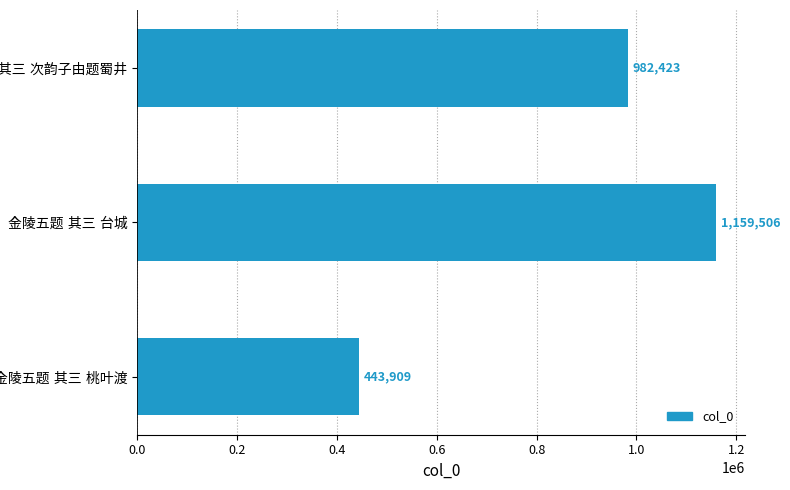

What is the difference between the second highest and minimum values?

538514